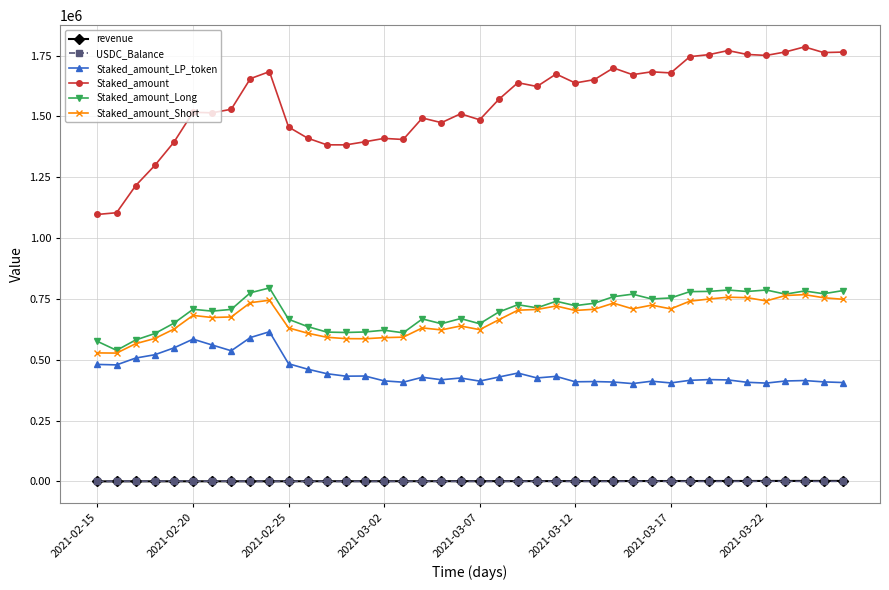

What is the sum of all USDC_Balance values?

10010.4